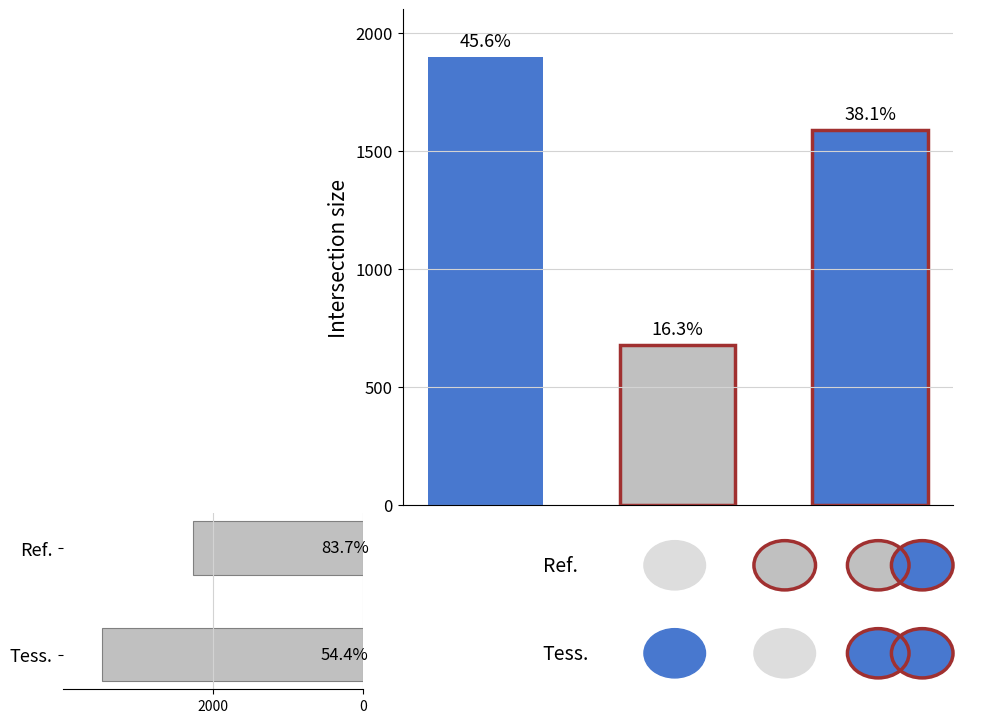

The value at Ref. is 2265. True or false?

True